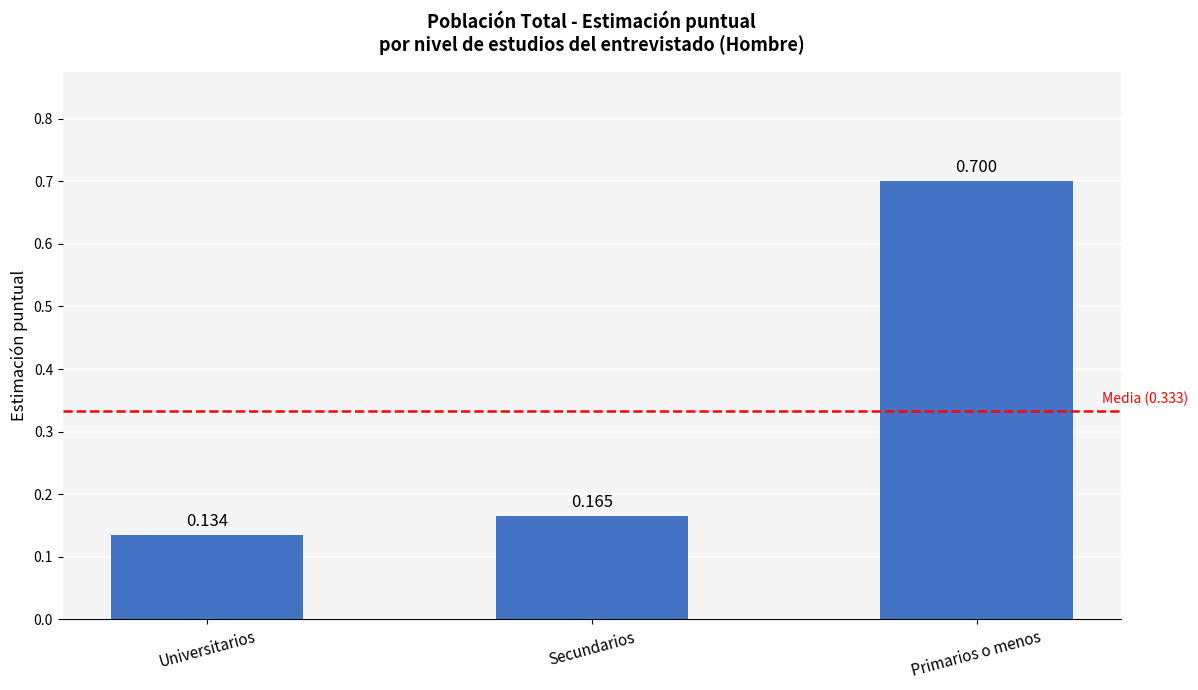

What is the label of the 1st bar from the right?

Primarios o menos